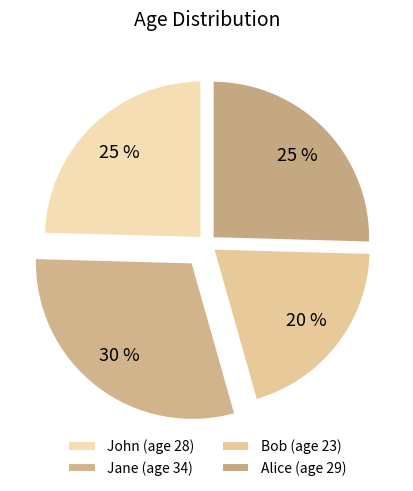

To the nearest percent, what portion does Bob represent?

20%